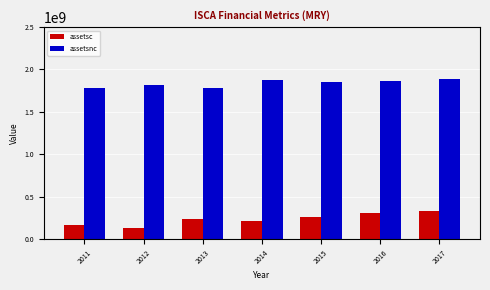

What are all the series names shown in the legend?

assetsc, assetsnc